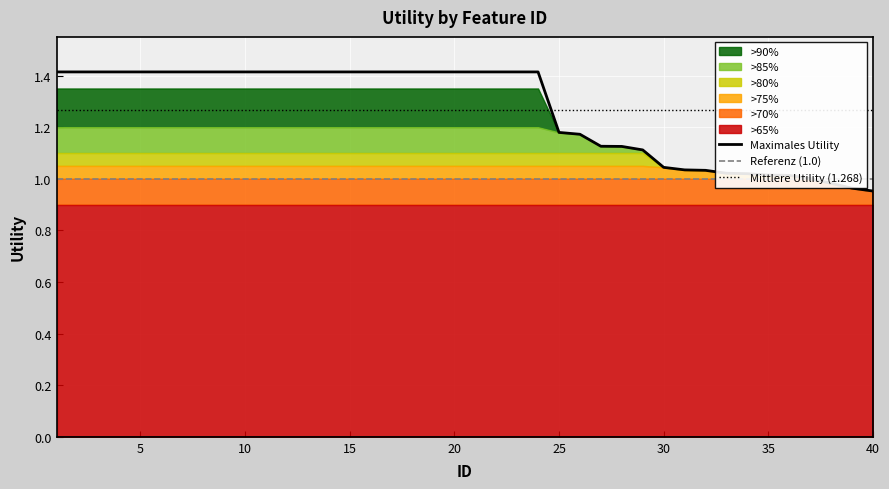

What is the change in value from 24 to 33?

-0.4